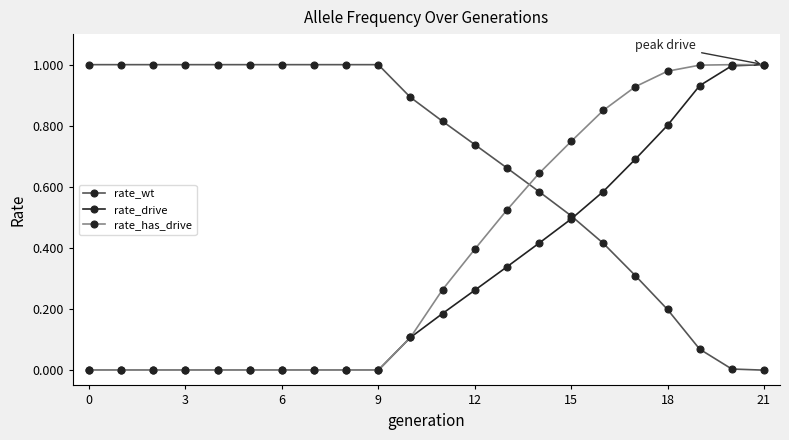

List the series in order of their overall mean, lowest first.

rate_drive, rate_has_drive, rate_wt